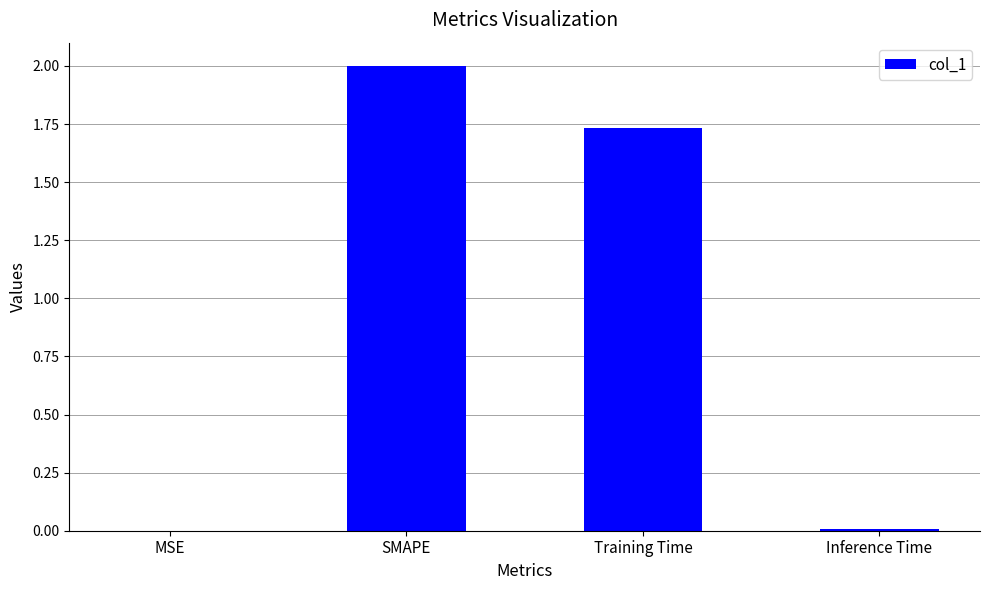

At which label is the value closest to 1?

Training Time